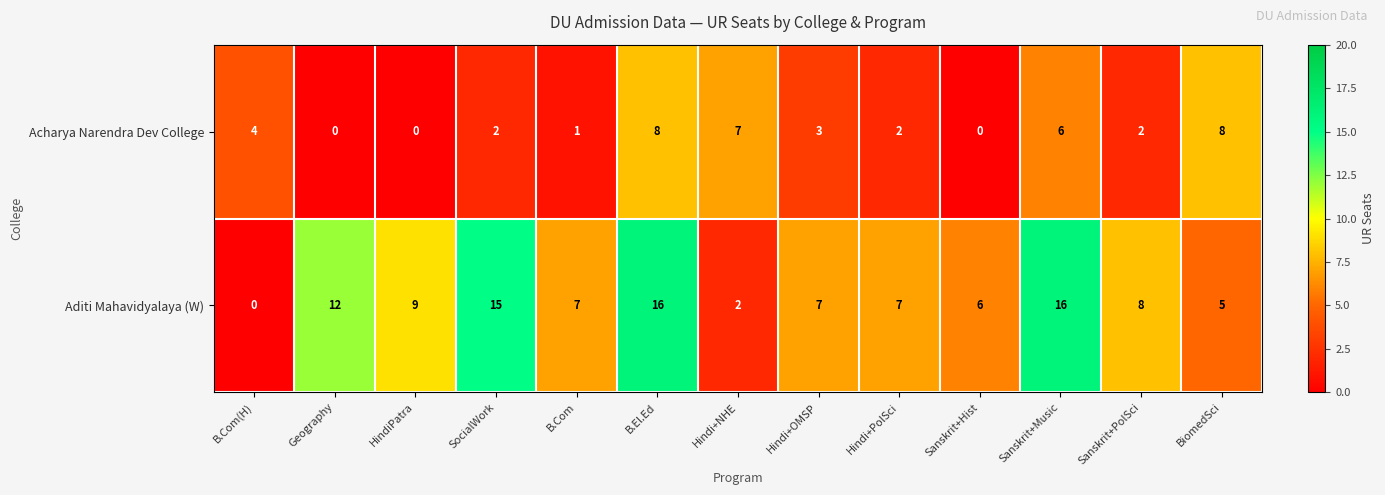

The Aditi Mahavidyalaya (W) series shows 14 at HindiPatra. True or false?

False